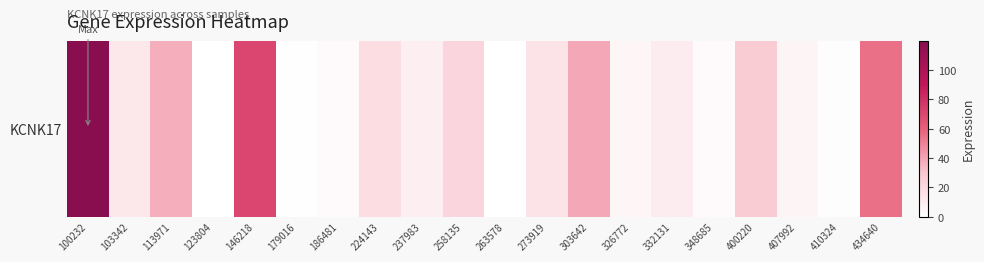

What is the sum of all values?

453.0